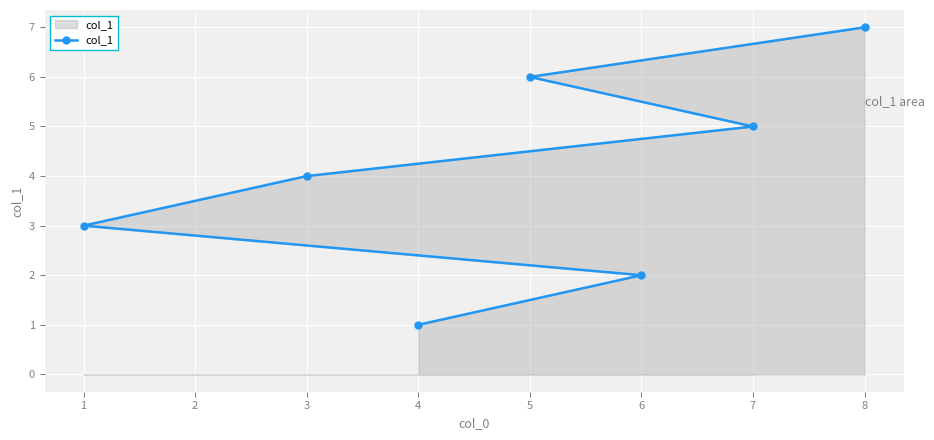

What is the sum of the values at 4 and 6?

3